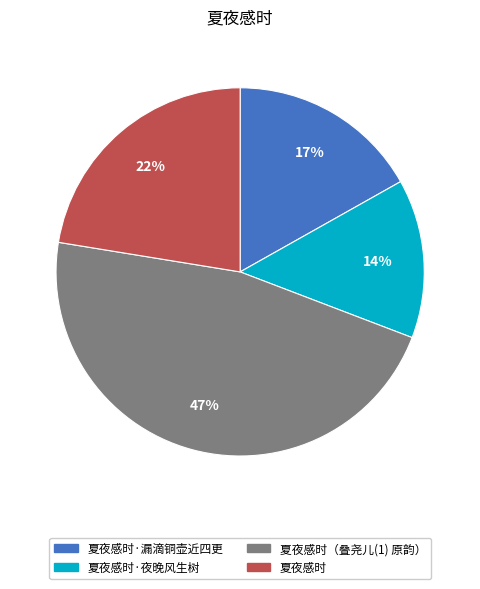

To the nearest percent, what is the difference between the largest and smallest slice percentages?

33%